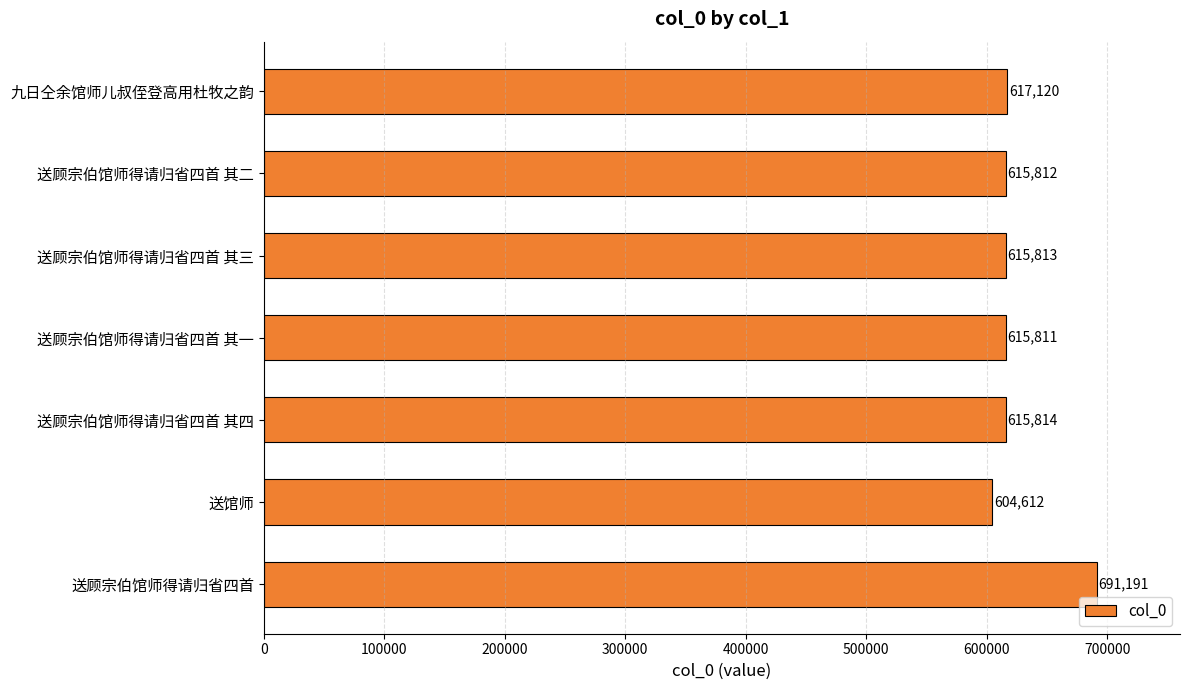

What is the ratio of the value at 送馆师 to the value at 送顾宗伯馆师得请归省四首 其三?

1.0